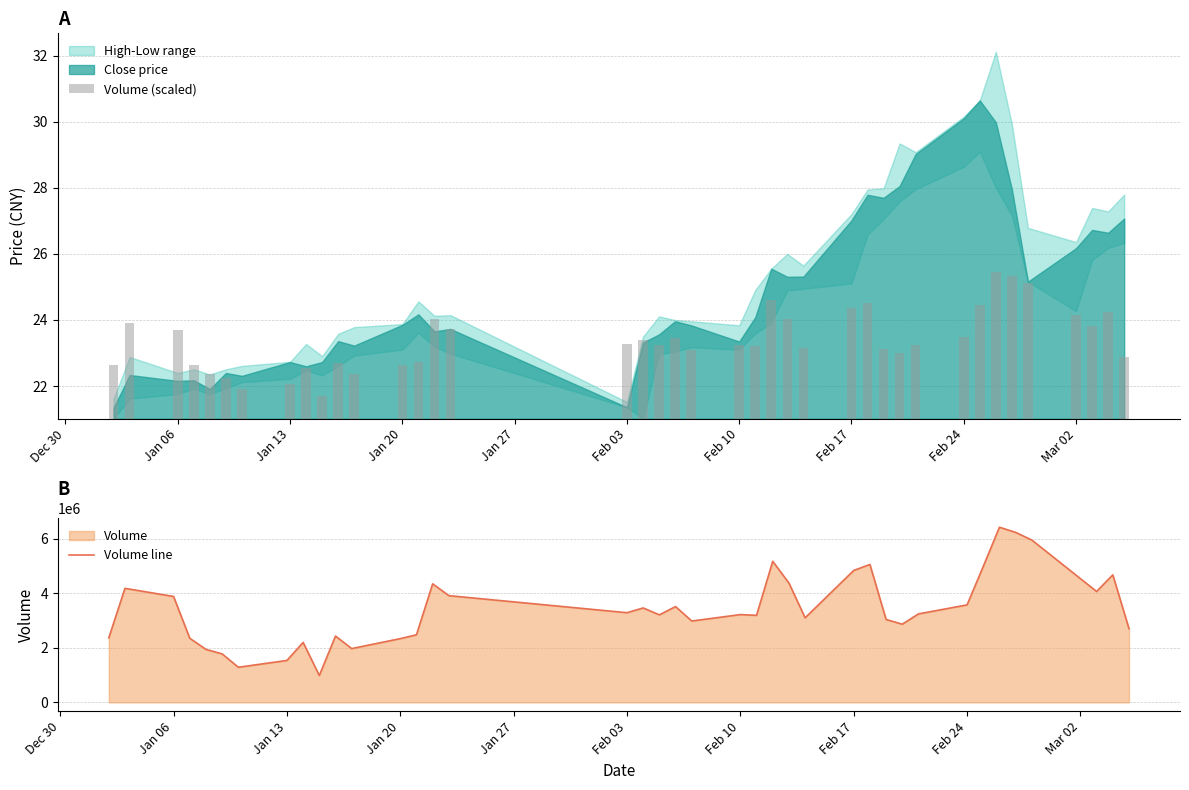

What is the maximum value for Volume line?

6413306